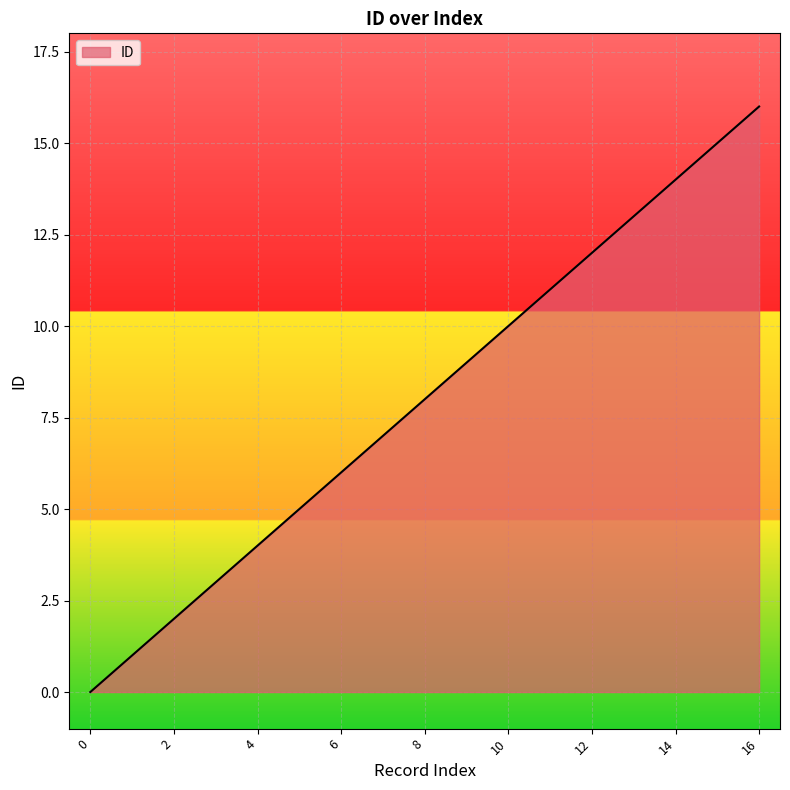

What is the difference between the maximum and minimum values?

16